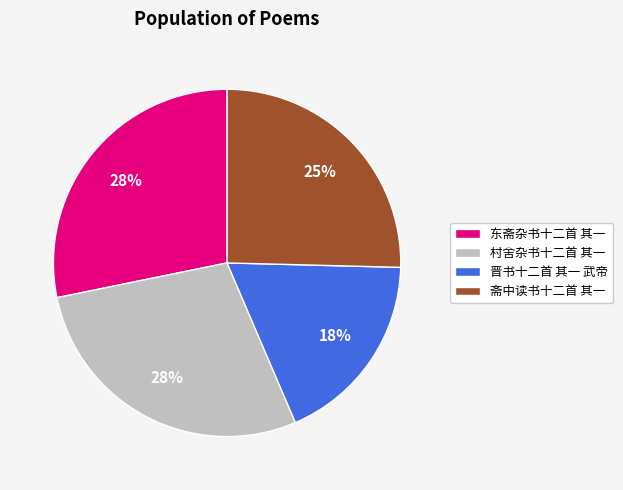

To the nearest percent, what is the combined percentage of 东斋杂书十二首 其一 and 斋中读书十二首 其一?

54%